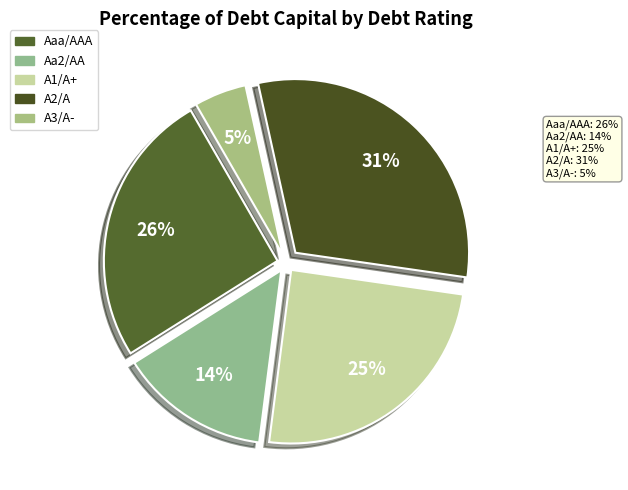

How many slices are in this pie chart?

5